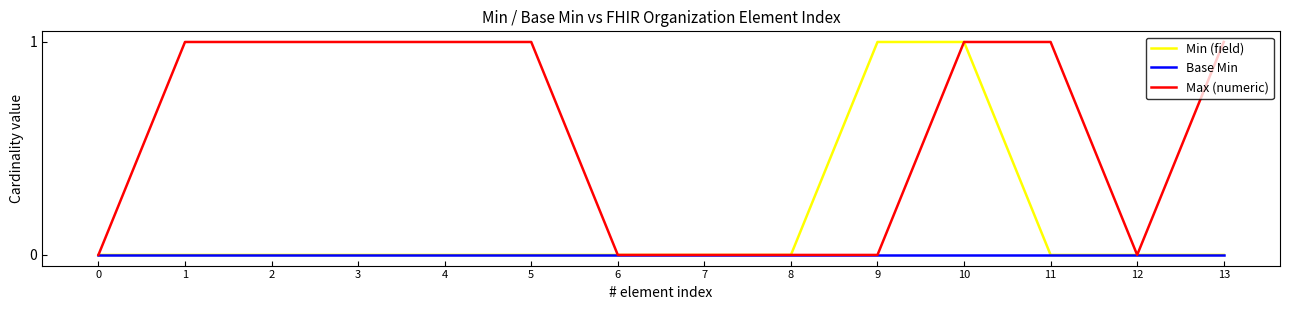

Which series has the largest total across all categories?

Max (numeric)